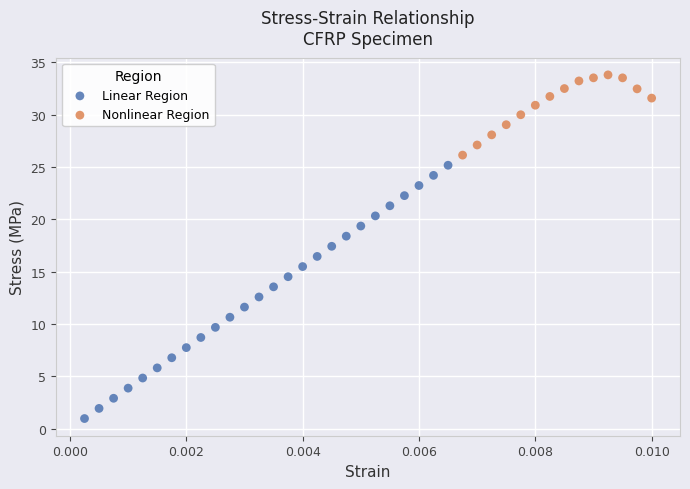

What are all the series names shown in the legend?

Linear Region, Nonlinear Region